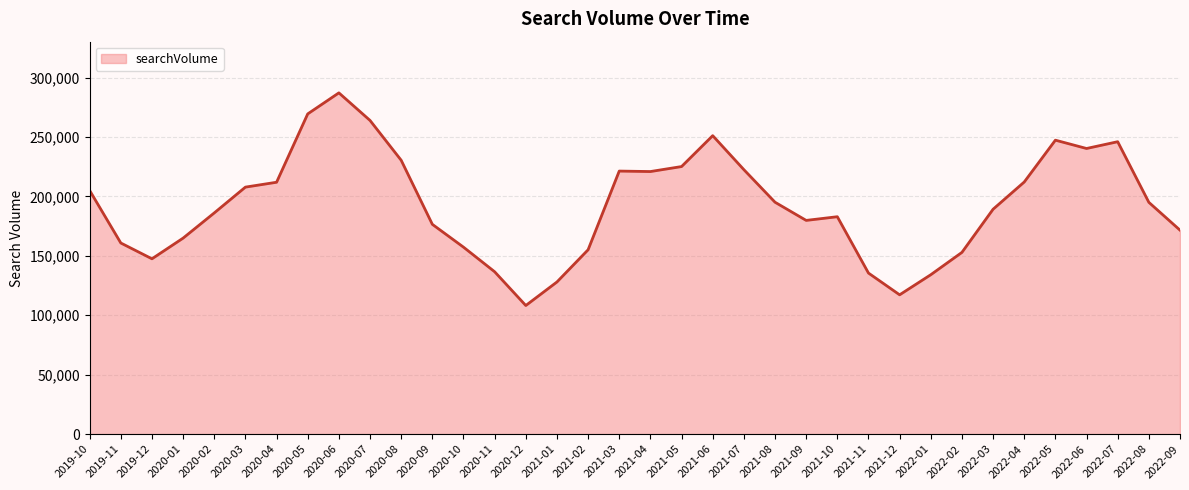

Count the number of categories in the chart.

36